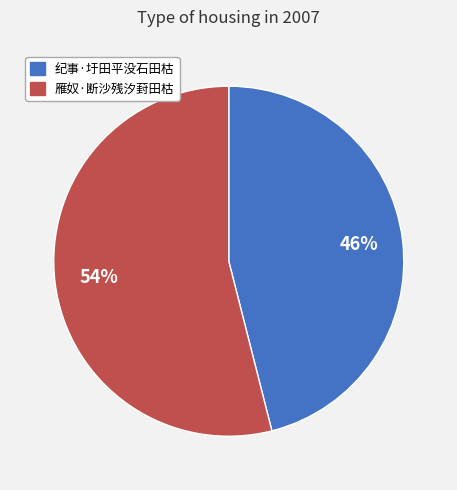

How many slices are in this pie chart?

2